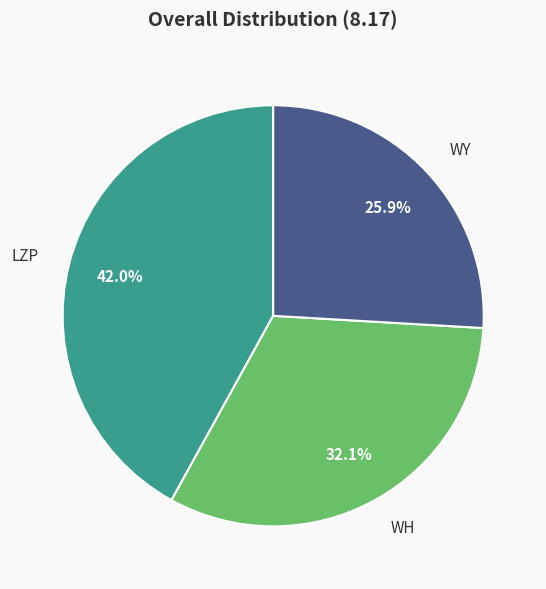

To the nearest percent, what is the difference between the WY and LZP slice percentages?

16%